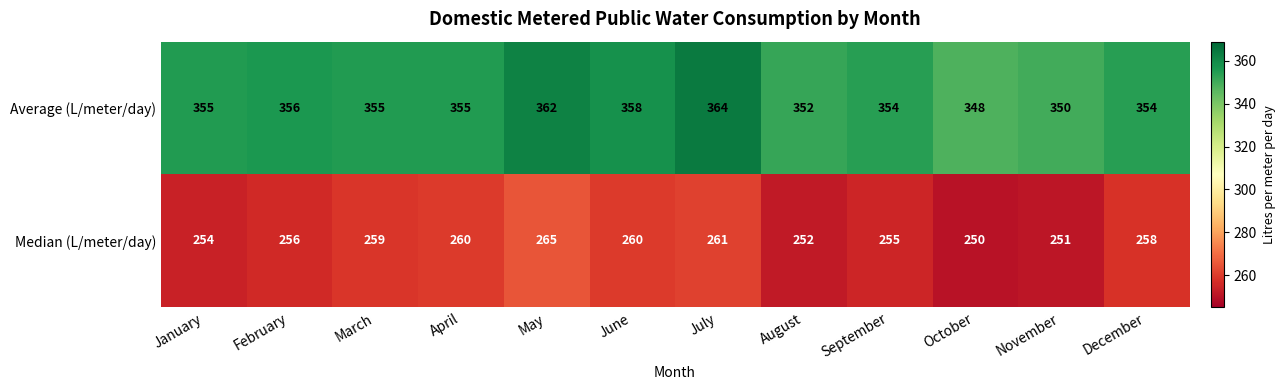

How many distinct data groups are displayed?

2